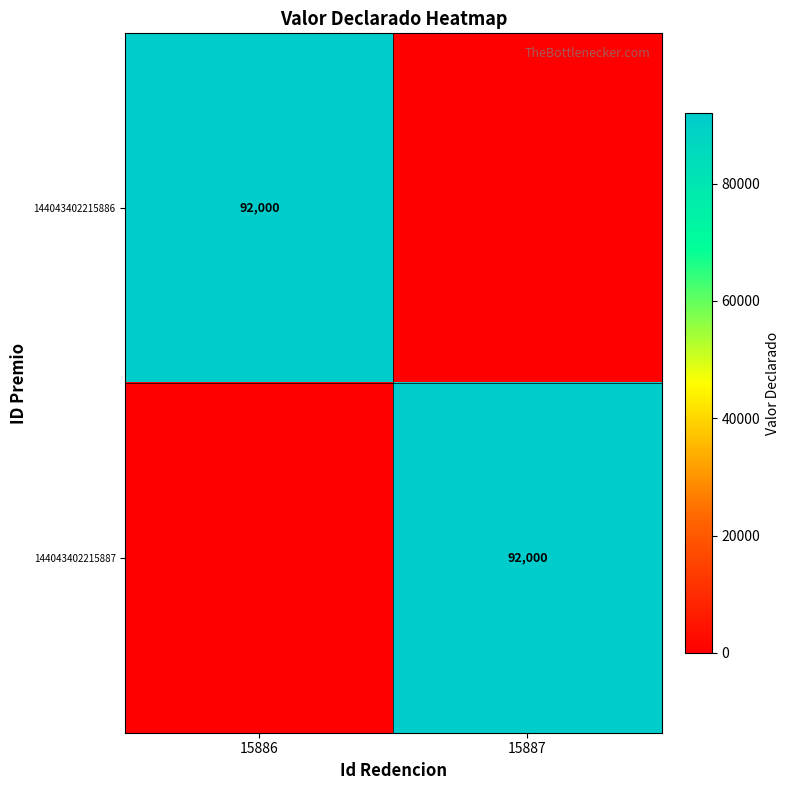

What is the total value across all series at 15886?

92000